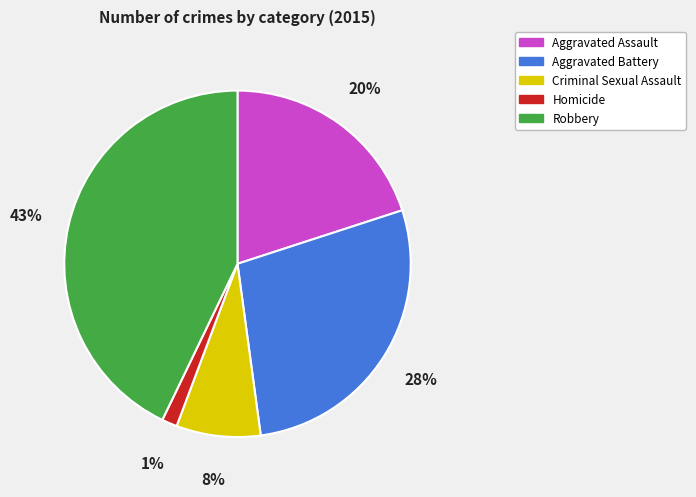

Rank the categories by value from lowest to highest.

Homicide, Criminal Sexual Assault, Aggravated Assault, Aggravated Battery, Robbery